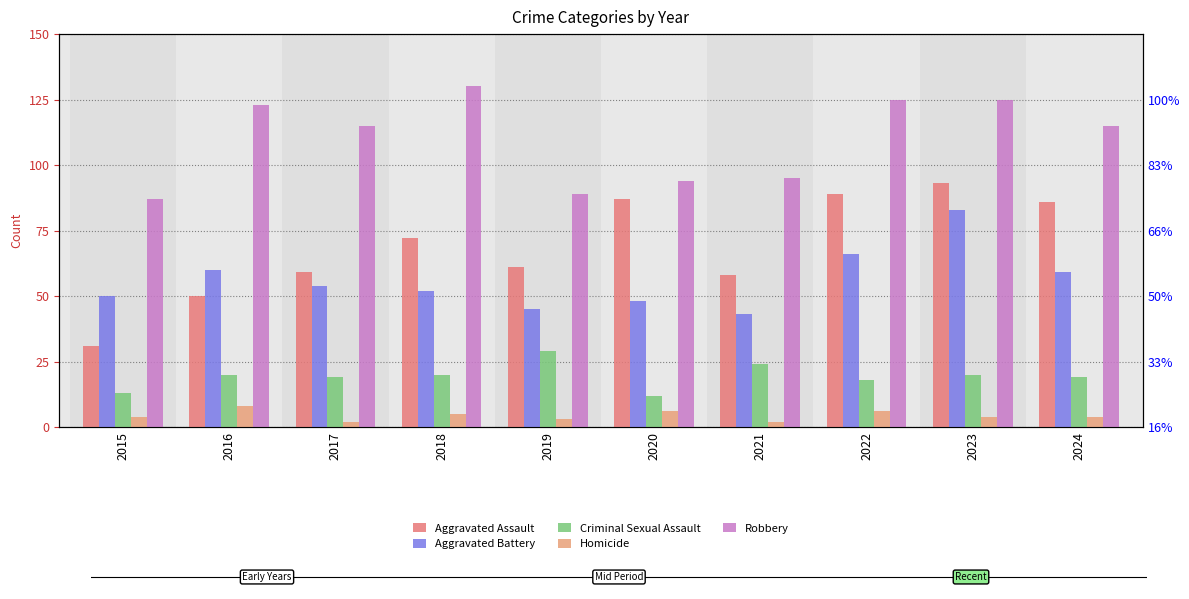

How many distinct data groups are displayed?

5